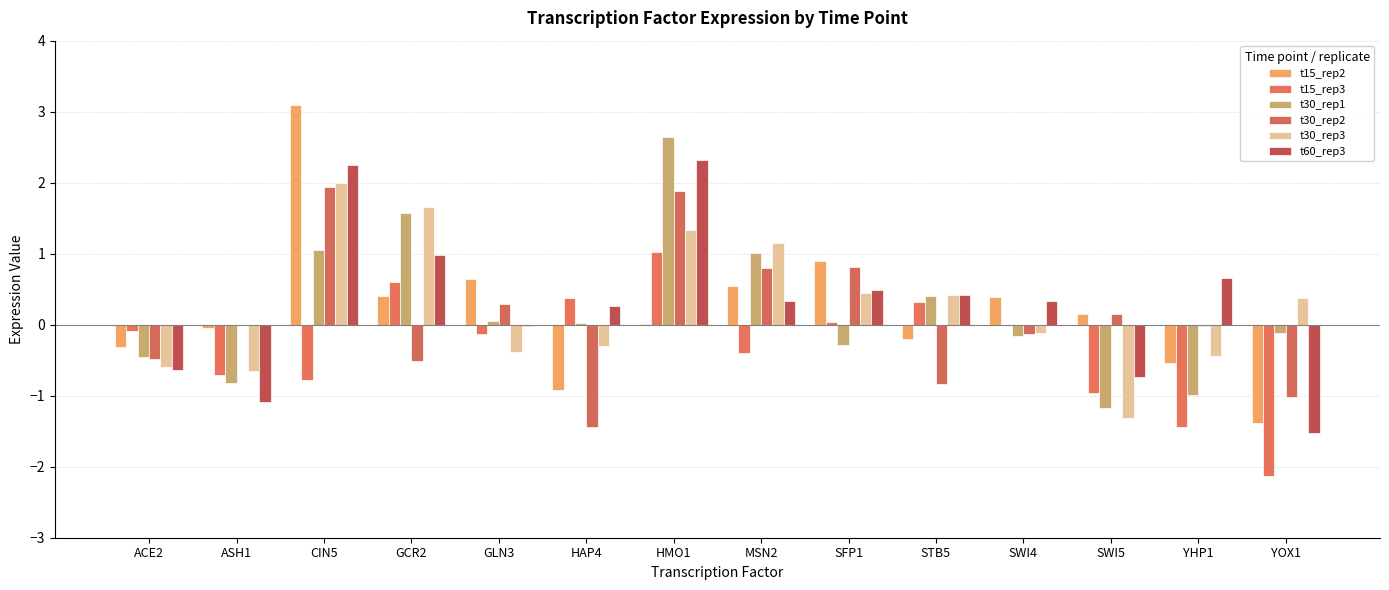

What is the difference between the maximum and minimum values in the t30_rep1 series?

3.8